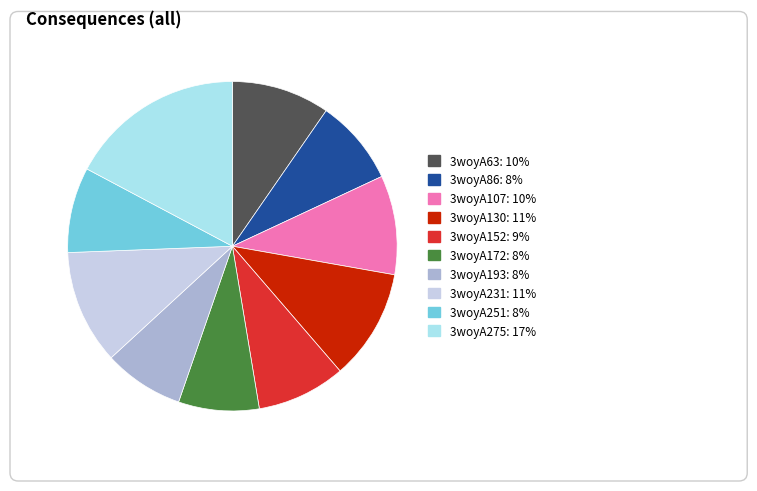

Which category has the smallest portion of the pie?

3woyA193